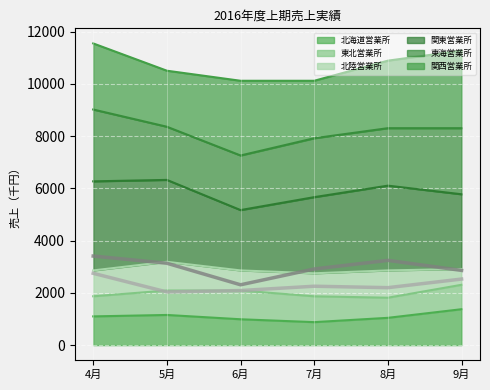

The value of 北海道営業所 at 6月 is 990. True or false?

True